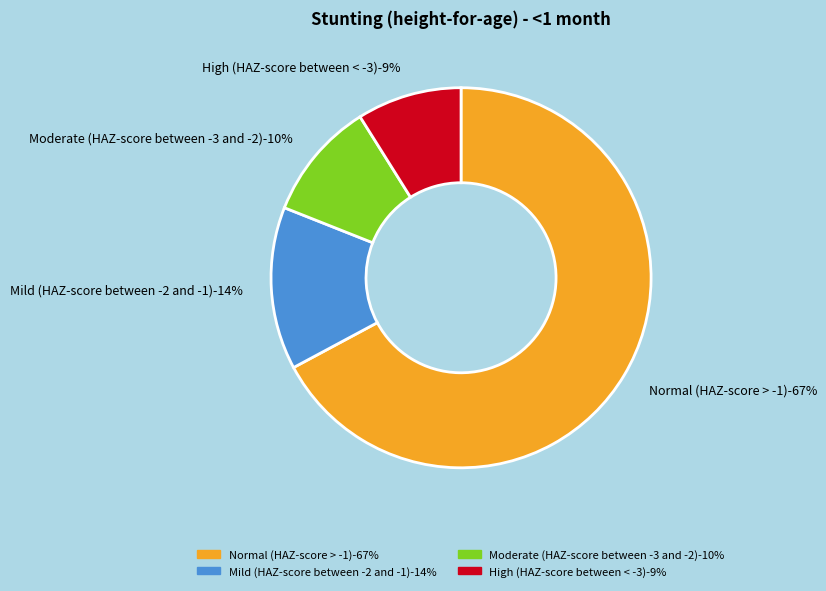

Rank the categories by value from lowest to highest.

High (HAZ-score between < -3), Moderate (HAZ-score between -3 and -2), Mild (HAZ-score between -2 and -1), Normal (HAZ-score > -1)